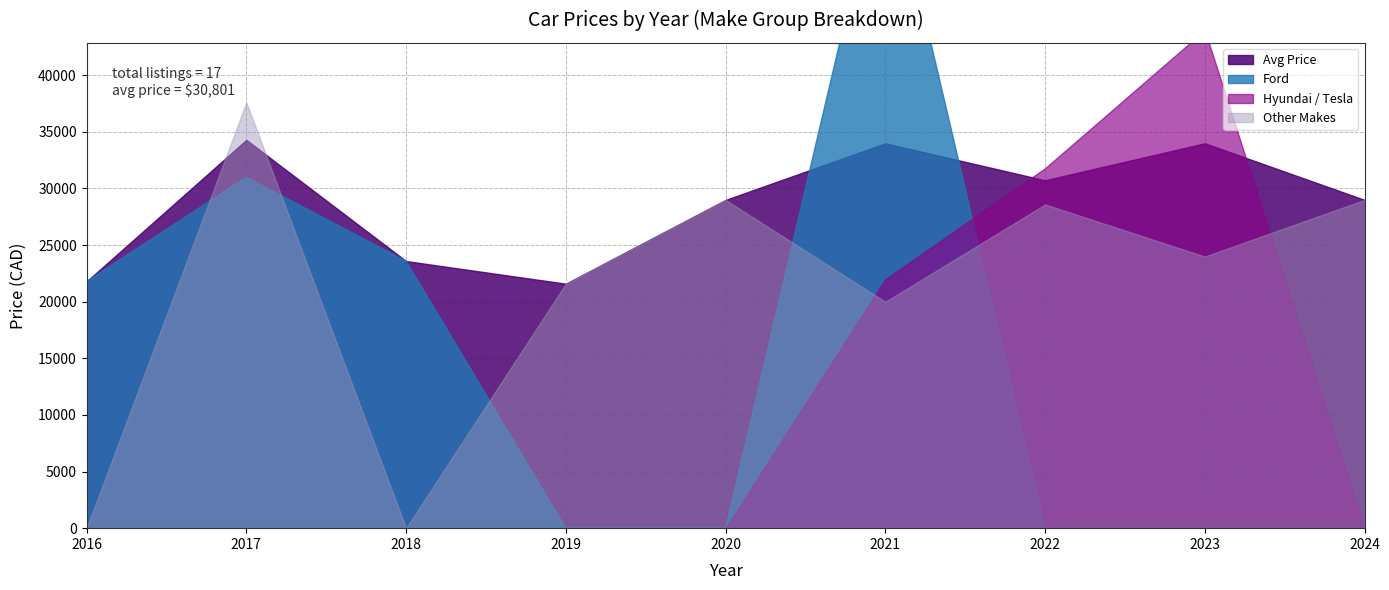

Between 2016 and 2022, which is larger?

2022